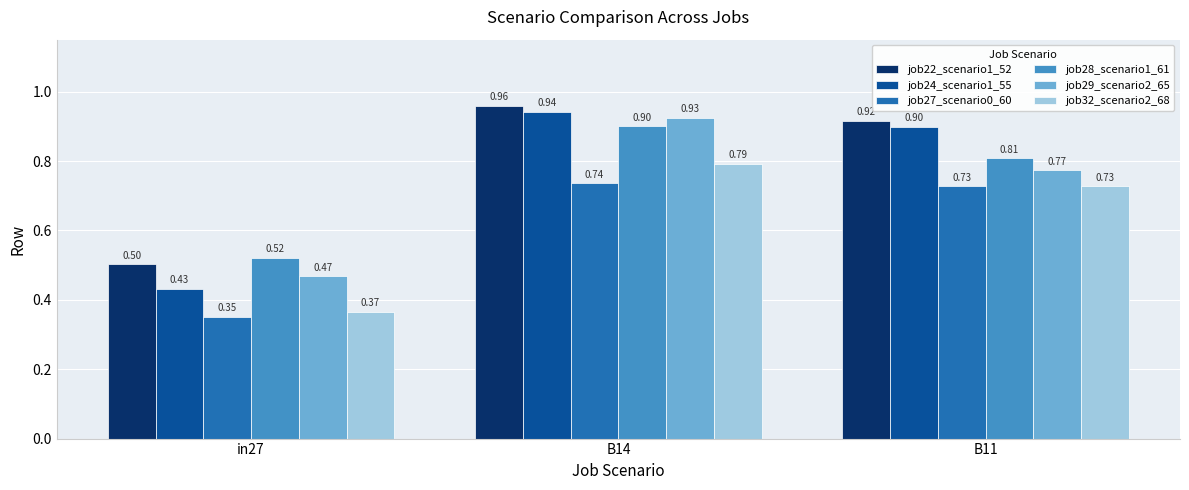

List the series in order of their peak value, highest first.

job22_scenario1_52, job24_scenario1_55, job29_scenario2_65, job28_scenario1_61, job32_scenario2_68, job27_scenario0_60